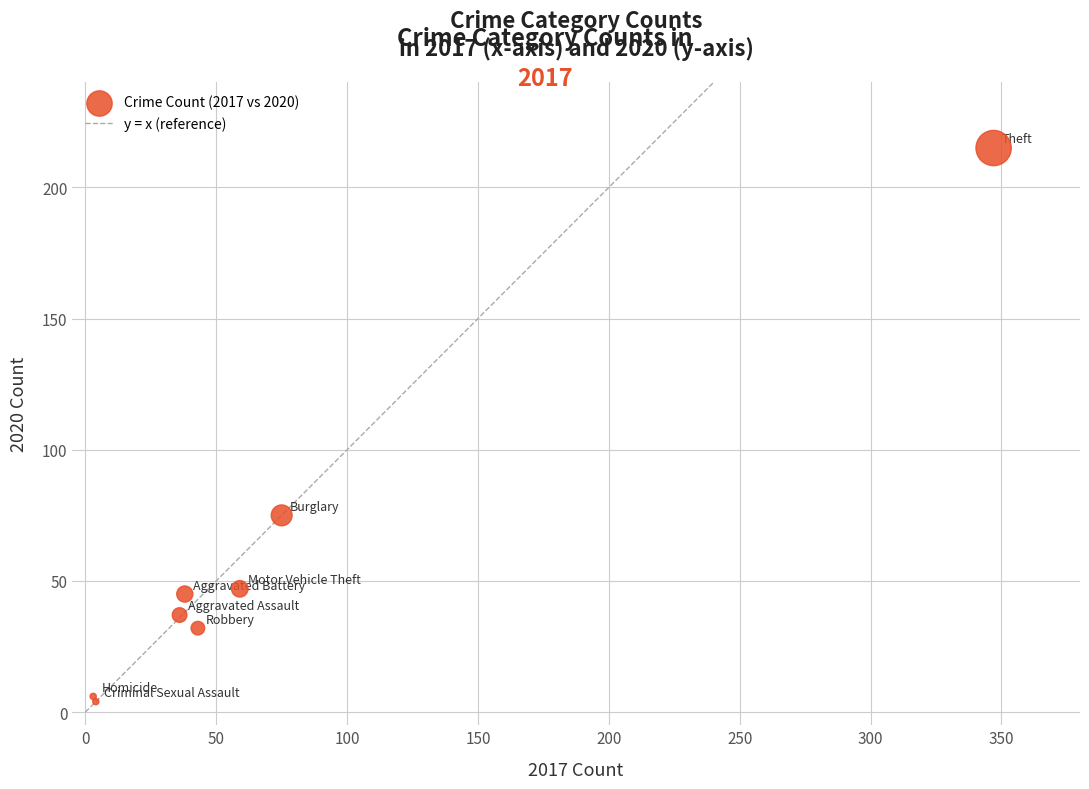

What Y value in the scatter plot is closest to 109?

75